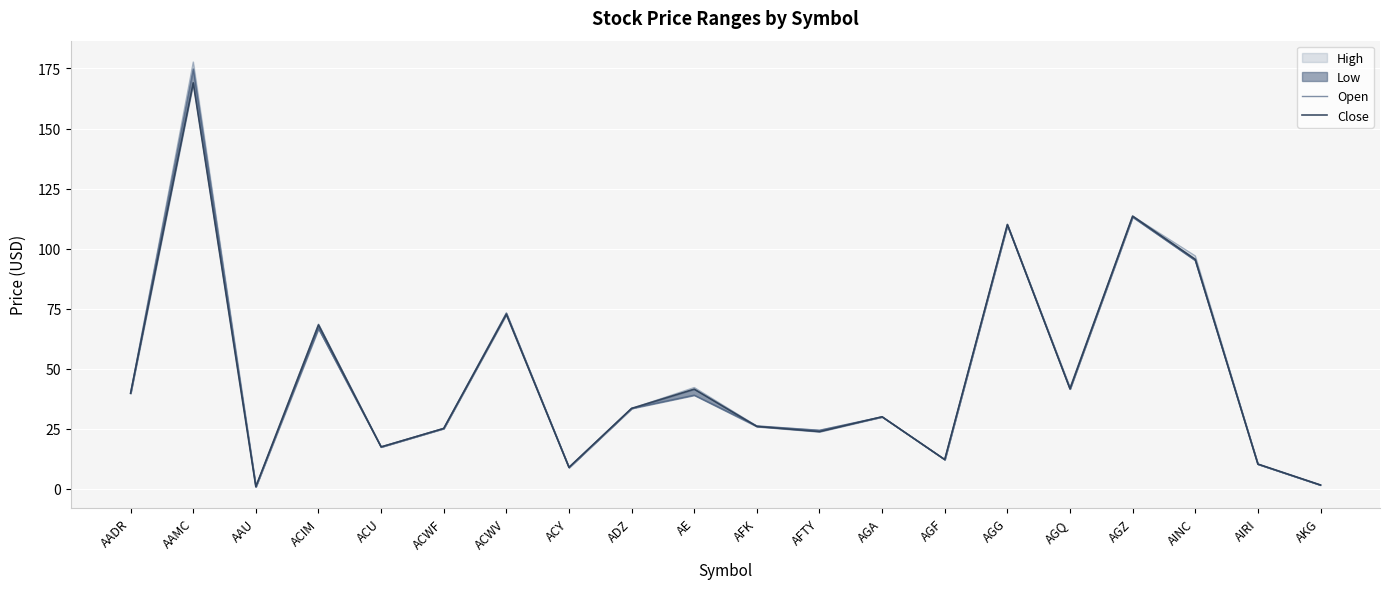

Reading right to left, list all the values displayed in this chart.

Open: AKG=1.6	AIRI=10.3	AINC=95.1	AGZ=113.2	AGQ=41.7	AGG=109.8	AGF=12.2	AGA=30.0	AFTY=24.4	AFK=26.2	AE=39.0	ADZ=33.5	ACY=8.9	ACWV=73.2	ACWF=25.2	ACU=17.5	ACIM=66.7	AAU=0.9	AAMC=174.8	AADR=39.9
Close: AKG=1.6	AIRI=10.3	AINC=95.5	AGZ=113.5	AGQ=41.6	AGG=110.1	AGF=12.2	AGA=30.0	AFTY=23.8	AFK=26.0	AE=41.5	ADZ=33.5	ACY=8.9	ACWV=72.7	ACWF=25.1	ACU=17.4	ACIM=68.3	AAU=0.9	AAMC=169.0	AADR=39.8